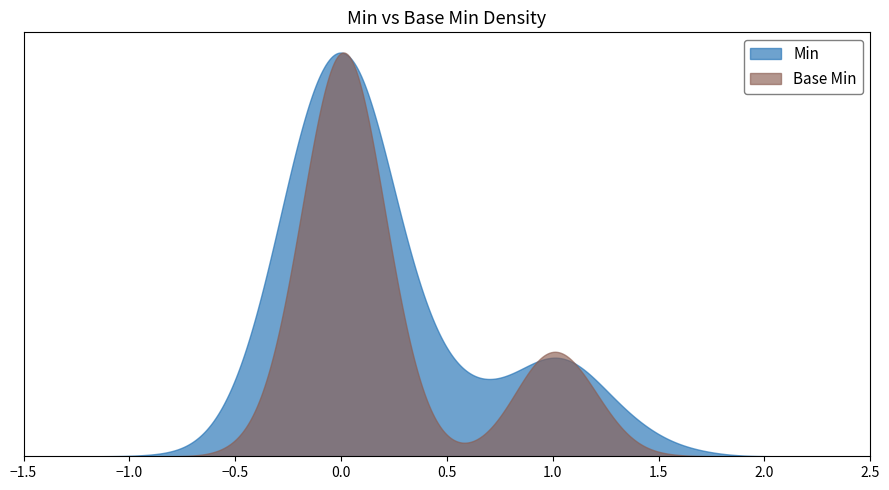

What is the value of the Min point at the 4th from the left?

1